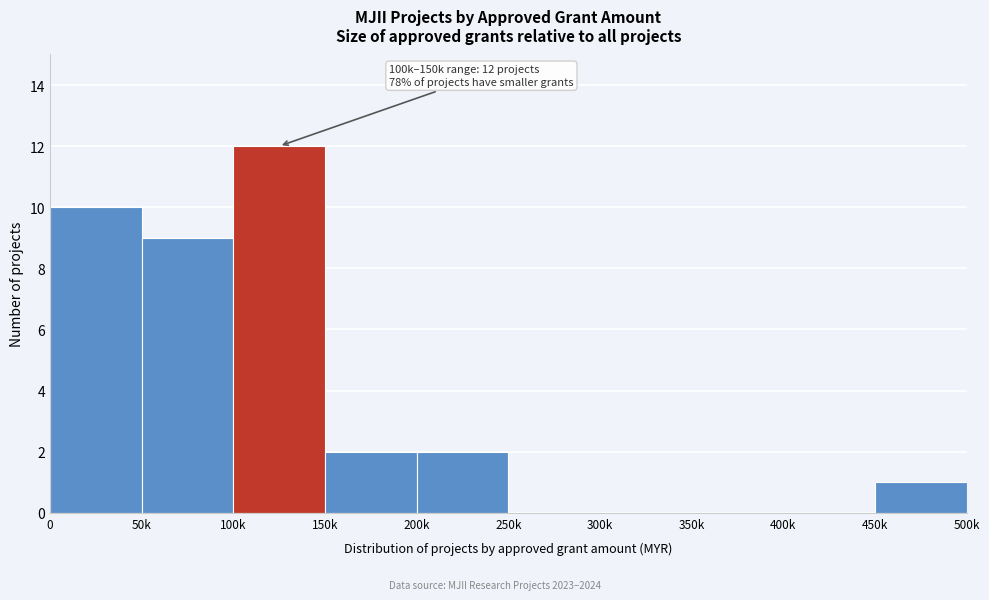

Reading right to left, what are all the values shown in this chart?

450k=1	400k=0	350k=0	300k=0	250k=0	200k=2	150k=2	100k=12	50k=9	0=10